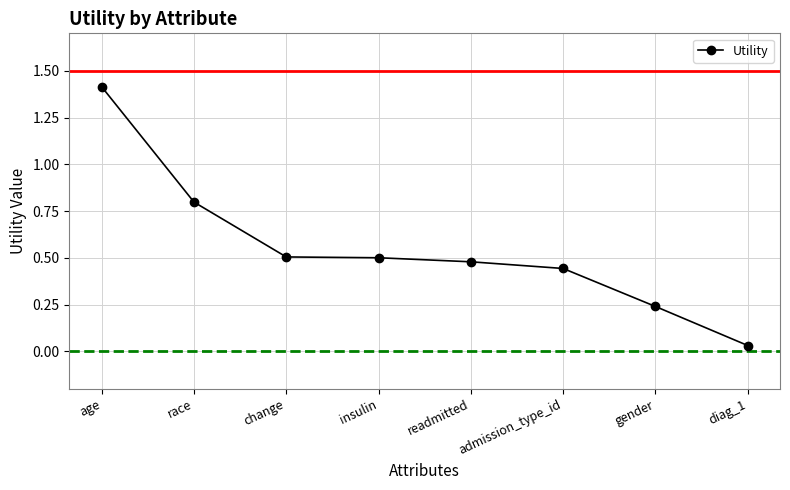

The value at change is 0.5. True or false?

True